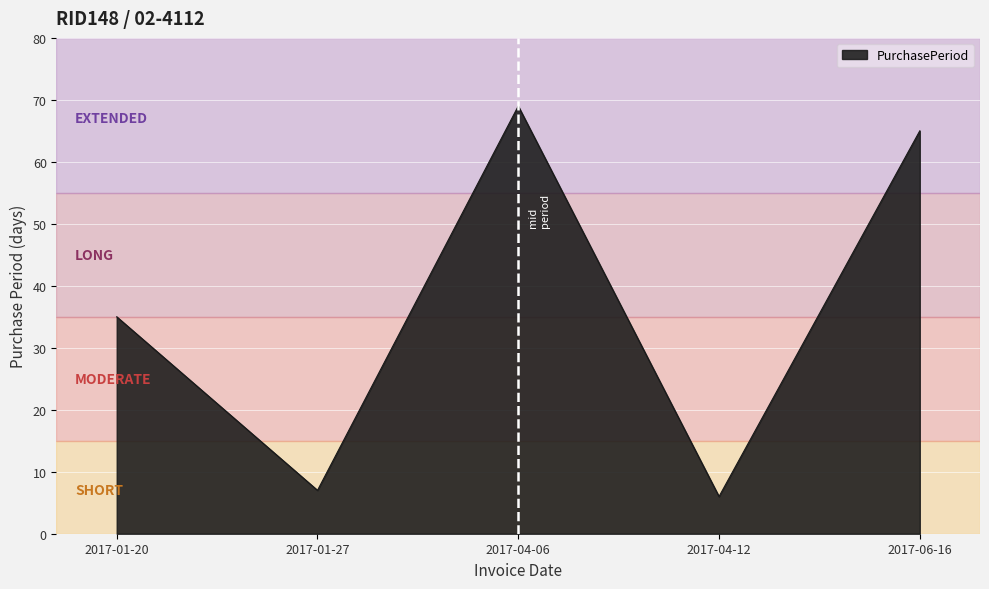

Rank the categories by value from lowest to highest.

2017-04-12, 2017-01-27, 2017-01-20, 2017-06-16, 2017-04-06